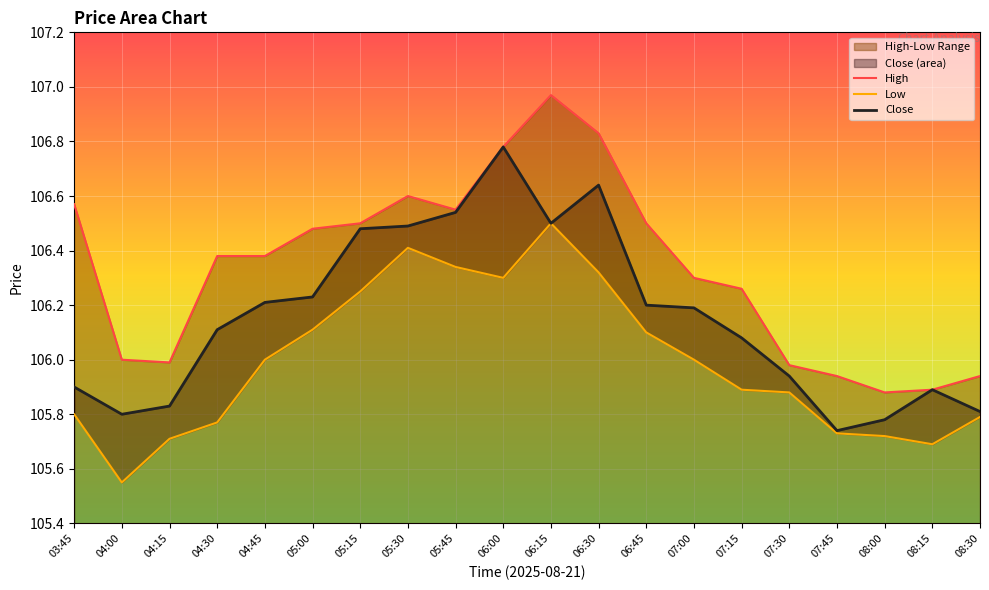

Between 08:00 and 04:30, which is larger?

04:30